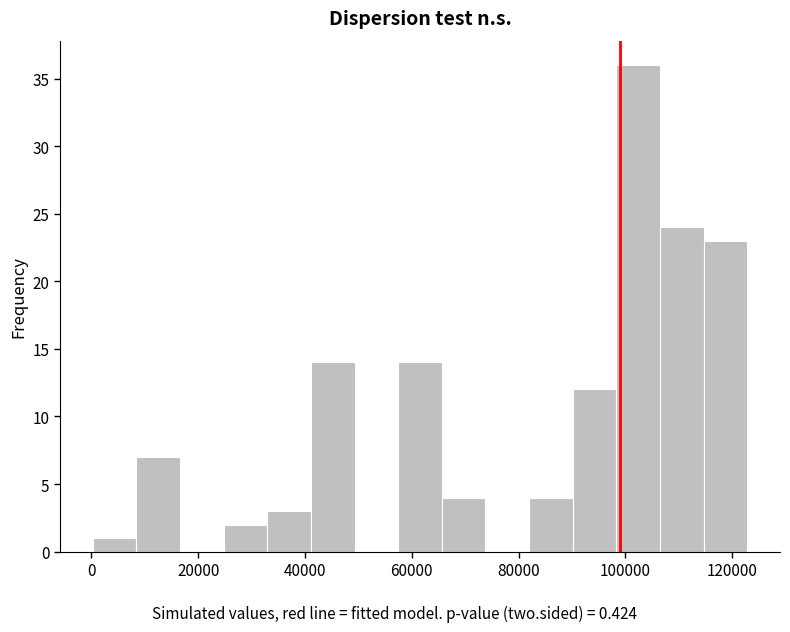

Reading left to right, transcribe this chart: for each bar, give the range it covers on the x-axis and its height. Neither the bar edges nor the heights are printed on the chart, so give them approximately, as read against the axes.

0 to 8000: 1
8000 to 16000: 7
16000 to 24000: 0
24000 to 32000: 2
32000 to 42000: 3
42000 to 50000: 14
50000 to 58000: 0
58000 to 66000: 14
66000 to 74000: 4
74000 to 82000: 0
82000 to 90000: 4
90000 to 98000: 12
98000 to 106000: 36
106000 to 114000: 24
114000 to 122000: 23